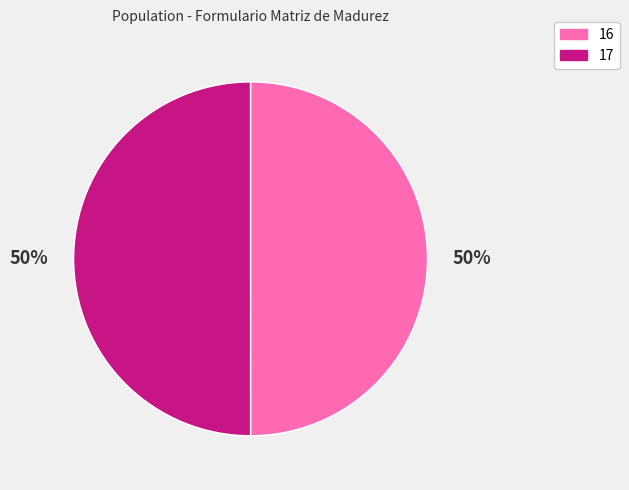

What is the ratio of the value at 17 to the value at 16?

1.0